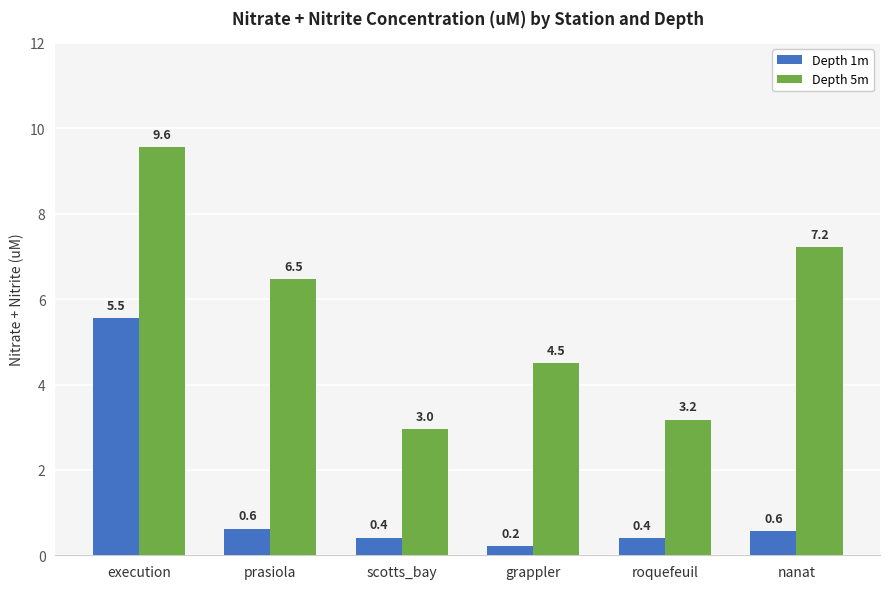

What is the sum of all Depth 1m values?

7.8